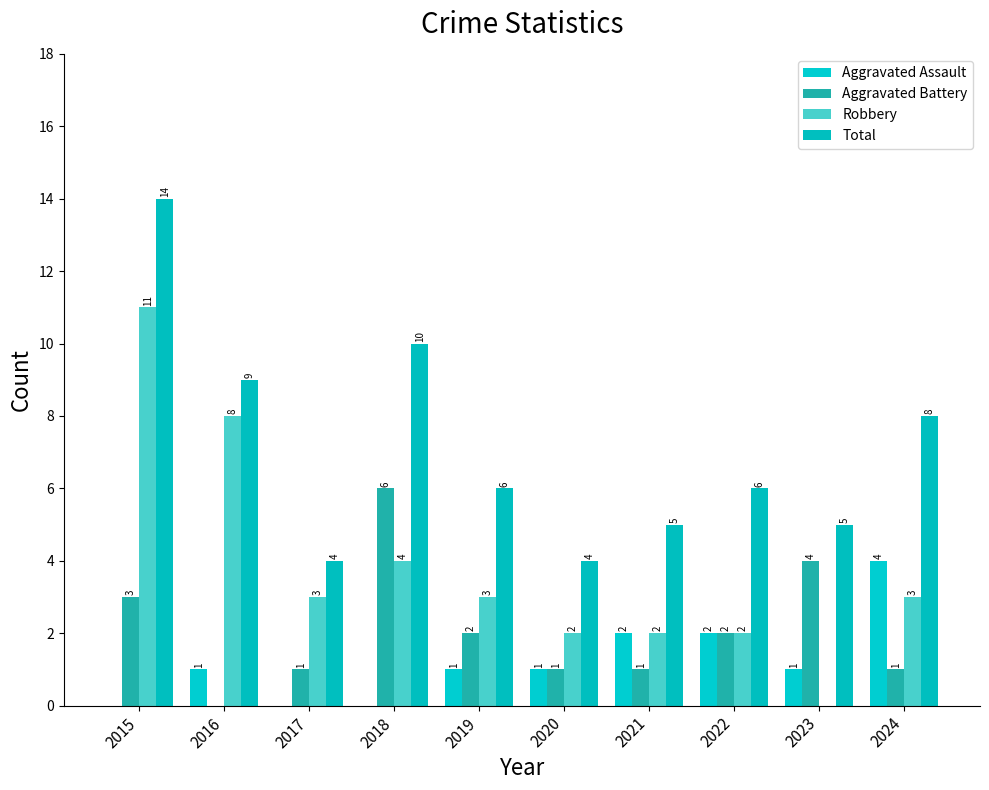

Reading left to right, extract all data points from this chart.

Aggravated Assault: 0	1	0	0	1	1	2	2	1	4
Aggravated Battery: 3	0	1	6	2	1	1	2	4	1
Robbery: 11	8	3	4	3	2	2	2	0	3
Total: 14	9	4	10	6	4	5	6	5	8